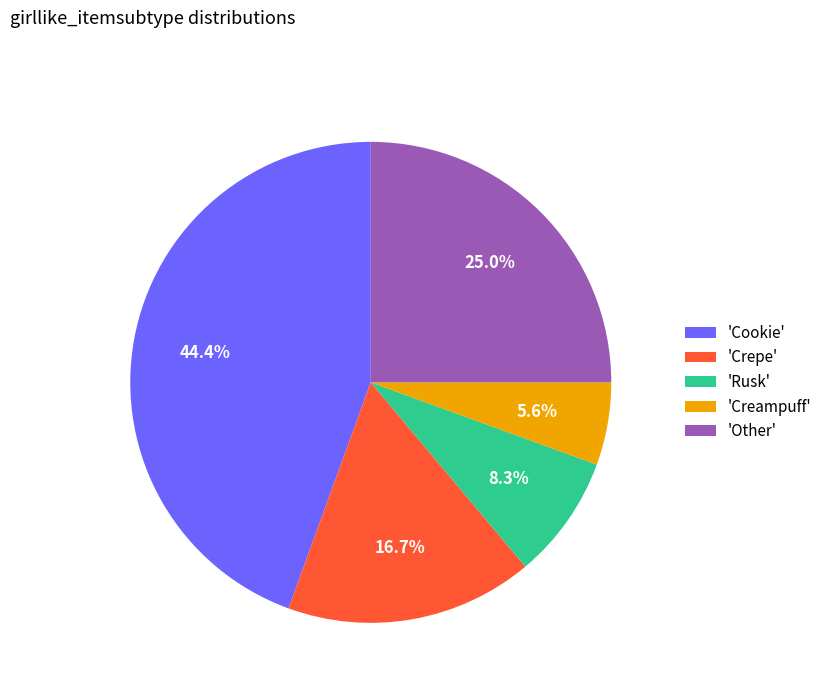

Rank the categories by value from highest to lowest.

'Cookie', 'Other', 'Crepe', 'Rusk', 'Creampuff'